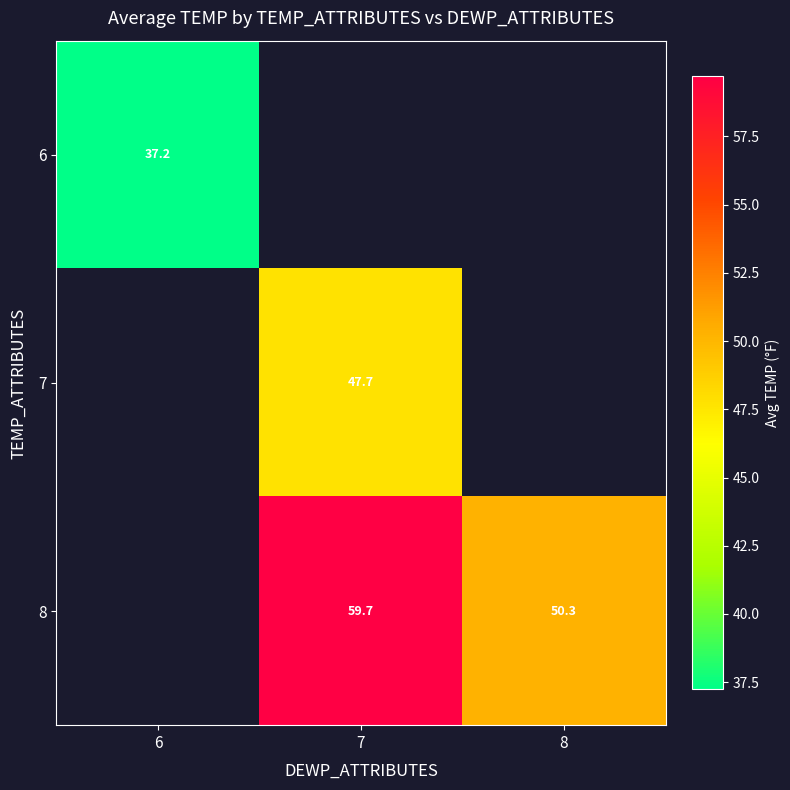

What is the smallest value displayed?

37.2